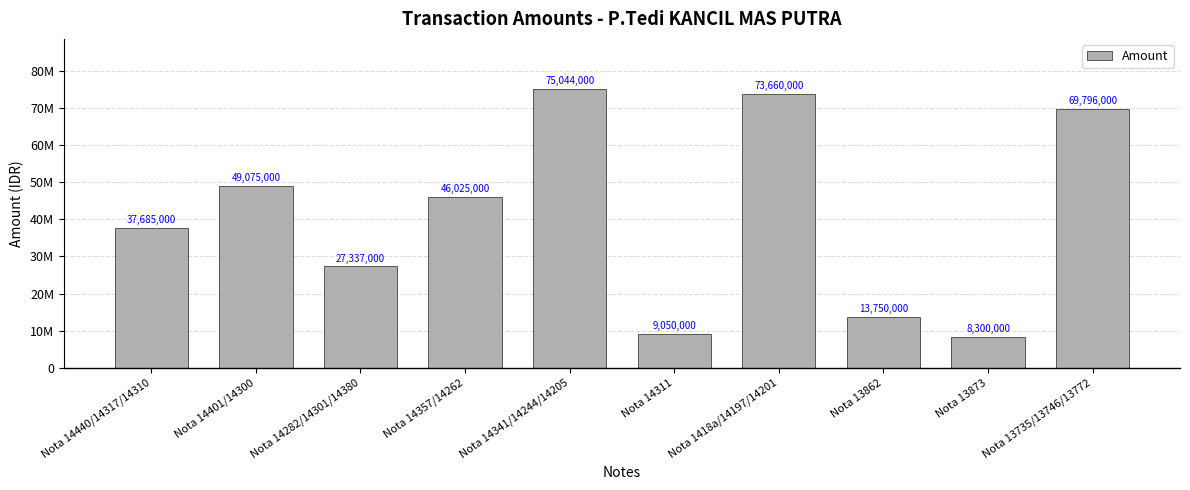

What is the label of the 5th bar from the right?

Nota 14311